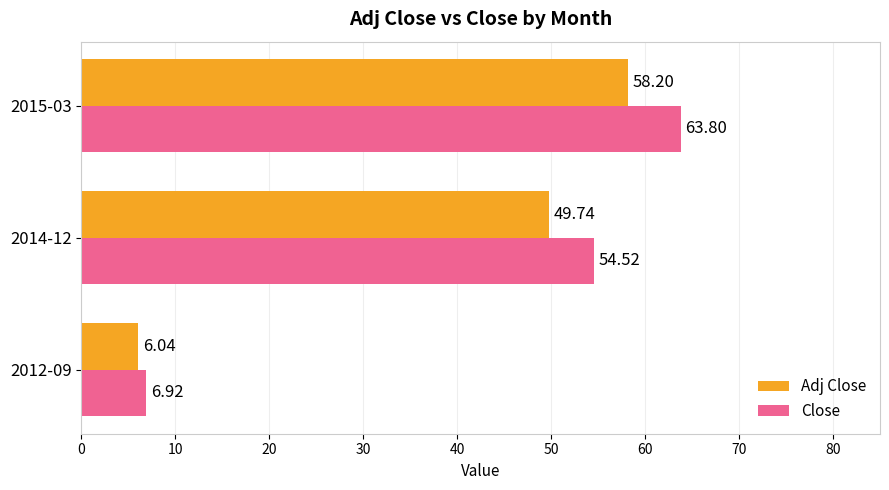

At which category is the sum across all series the highest?

2015-03